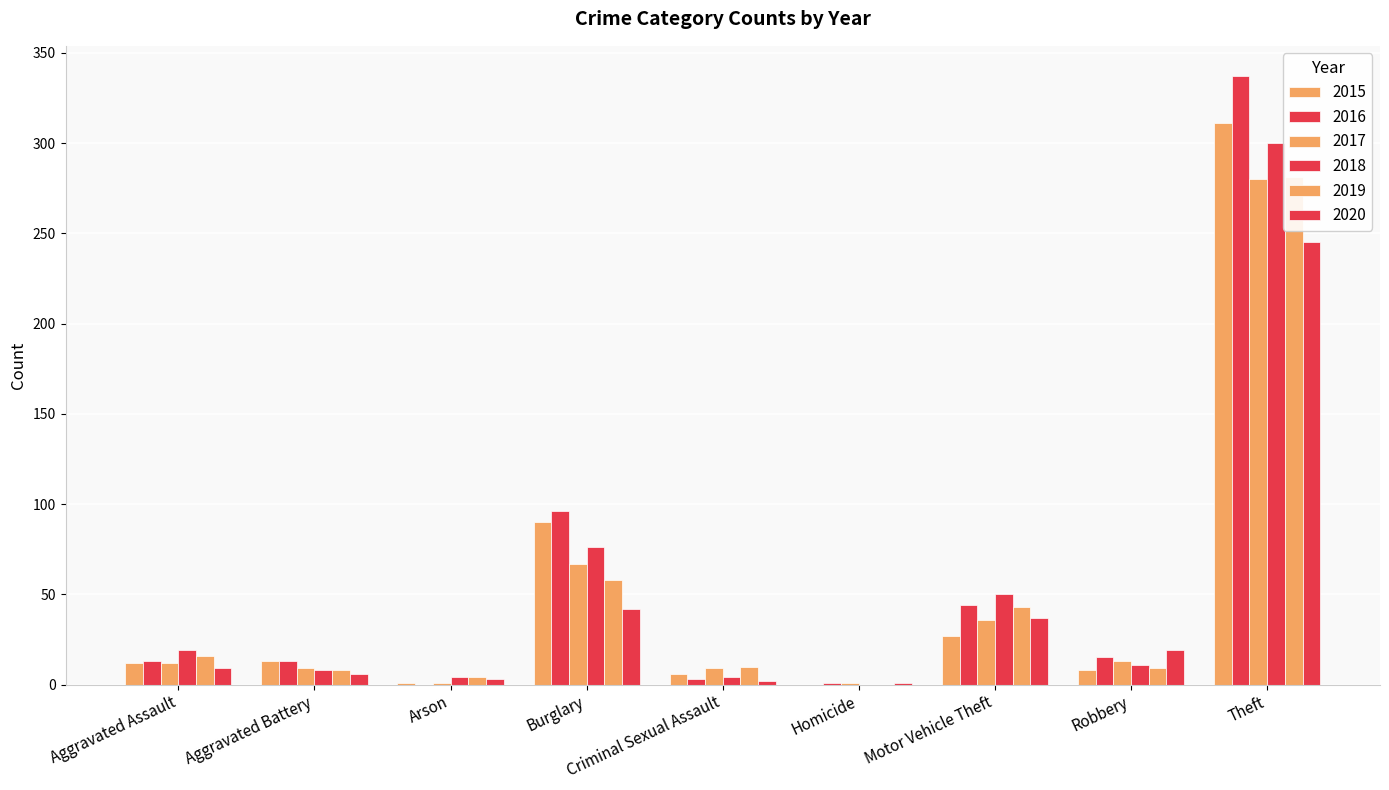

What value does the 2020 series have at Aggravated Assault?

9